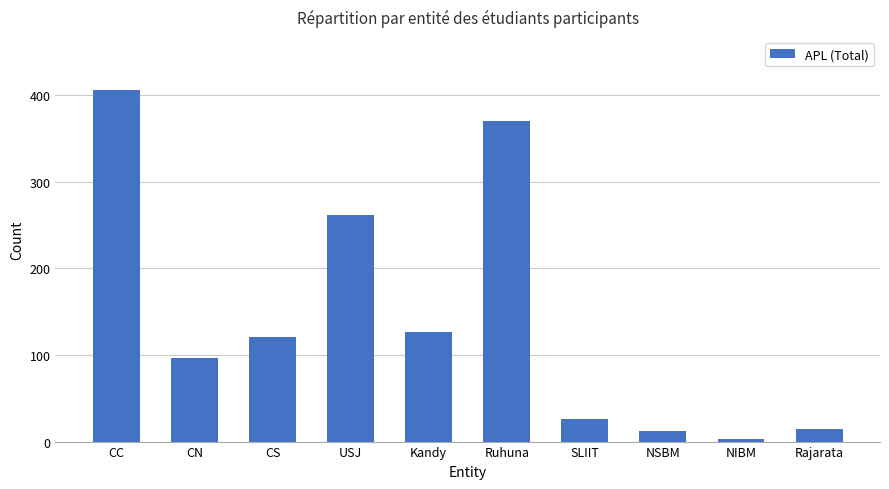

The chart shows a value of 28 at CN. True or false?

False